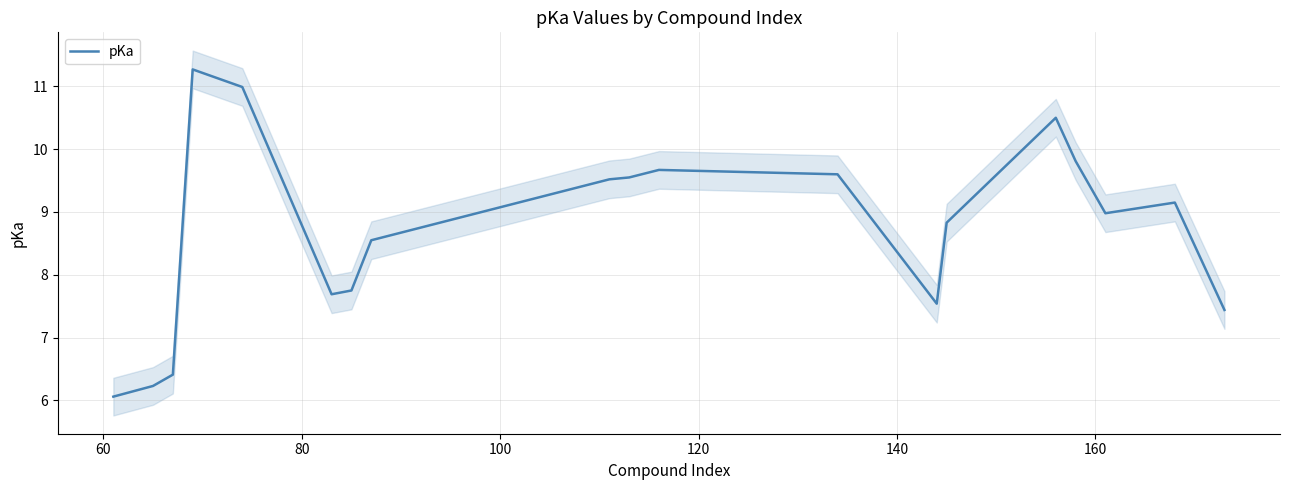

Does the chart have visible grid lines?

Yes